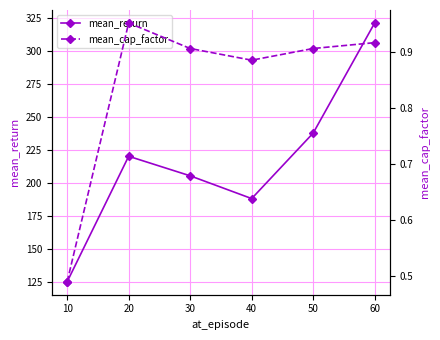

What is the value of the mean_return point at the 5th from the left?

237.6